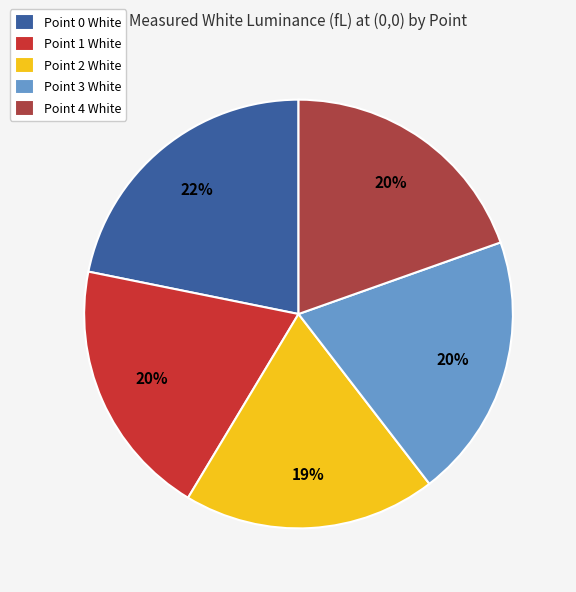

To the nearest percent, what portion does Point 1 represent?

20%